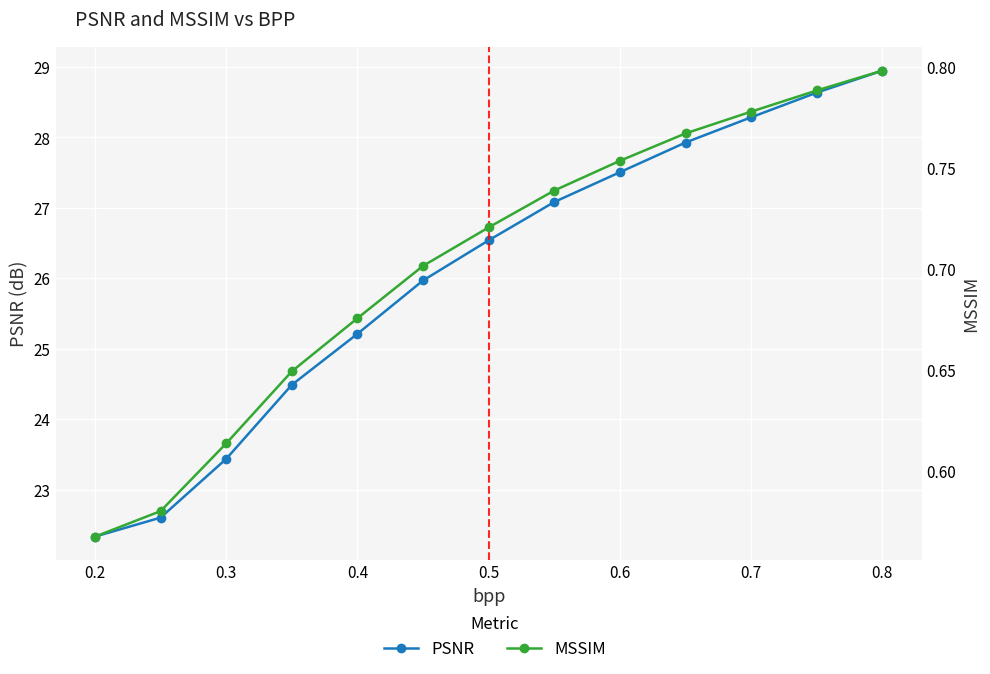

Which series changed the most between 0.6 and 0.7?

PSNR